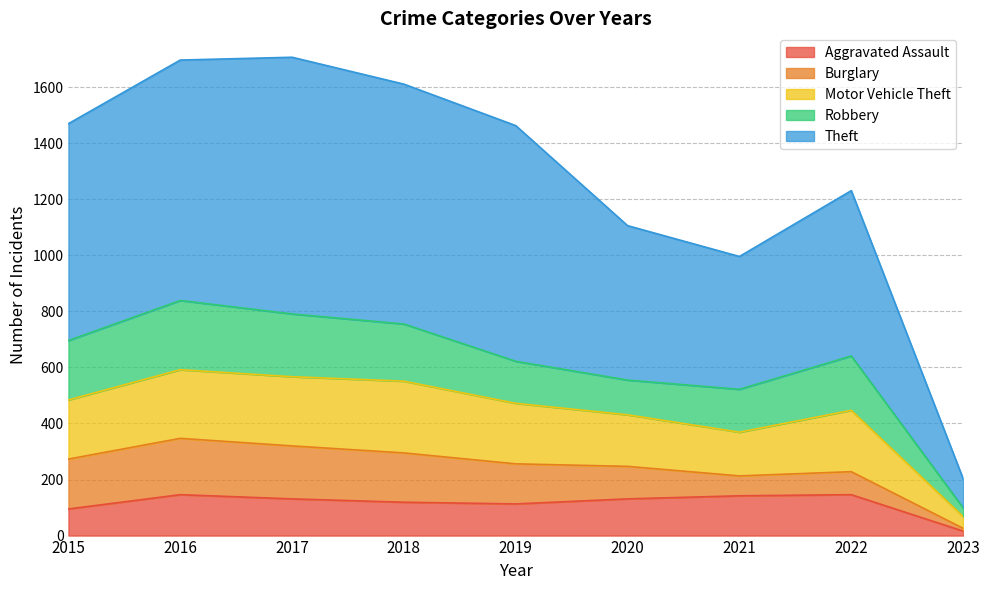

True or false: Aggravated Assault has a value of 36 at 2018.

False